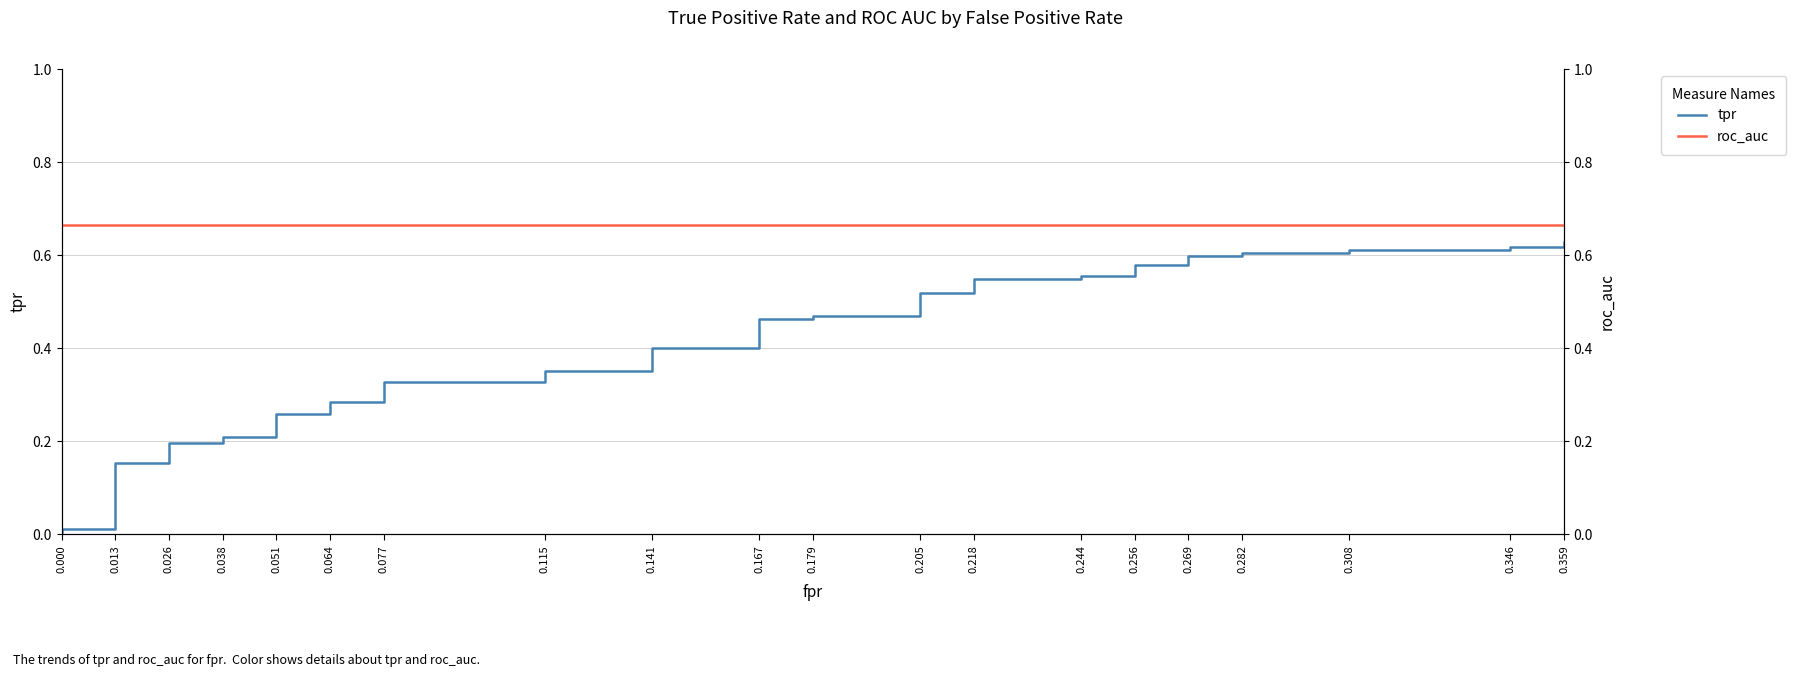

Is the value of roc_auc at 0.038 greater than the value of tpr at 0.115?

Yes